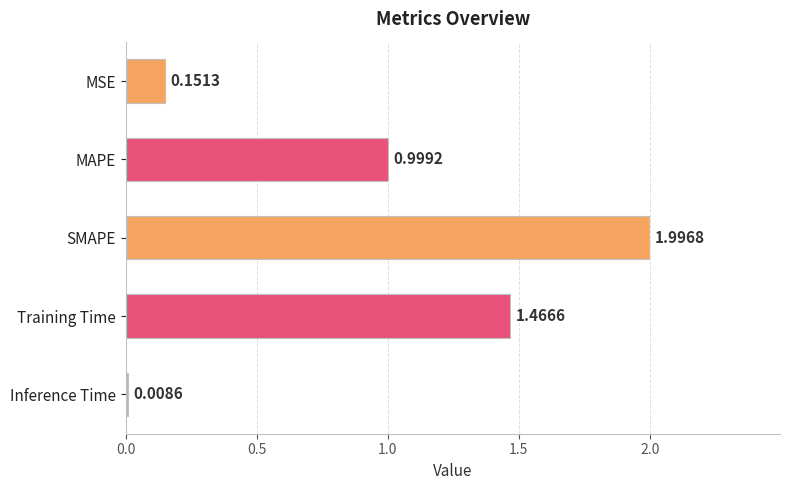

Between MSE and MAPE, which is larger?

MAPE